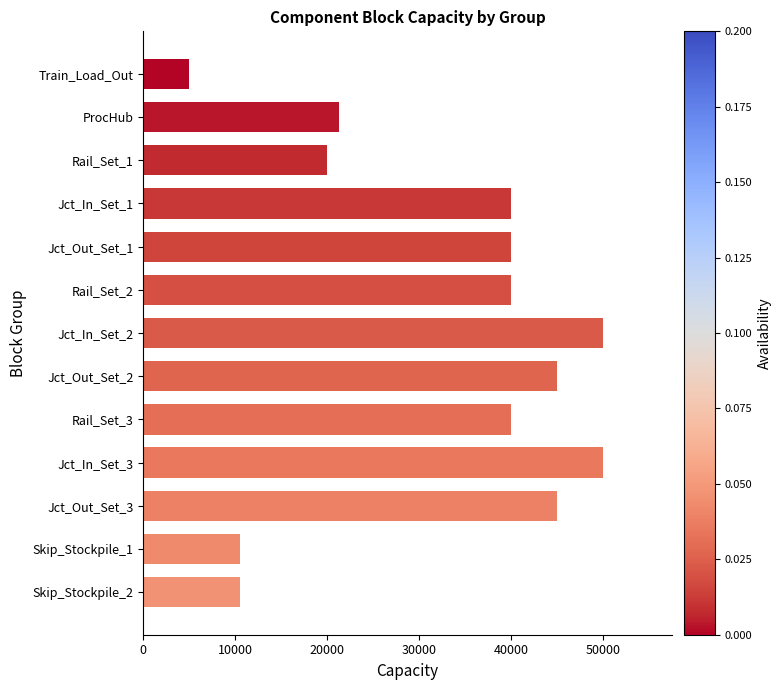

What is the maximum value shown in the chart?

50000